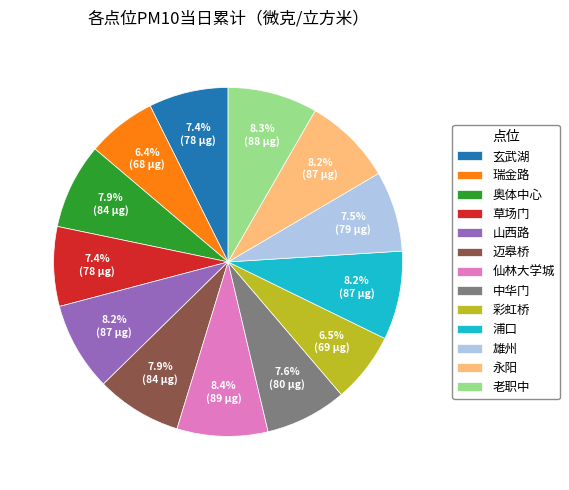

To the nearest percent, what portion does 浦口 represent?

8%